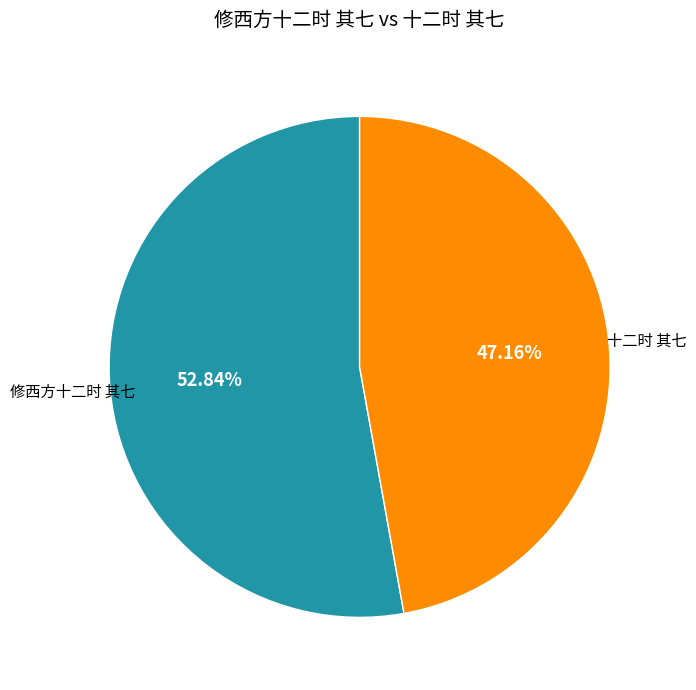

Is there a majority slice in this chart?

Yes